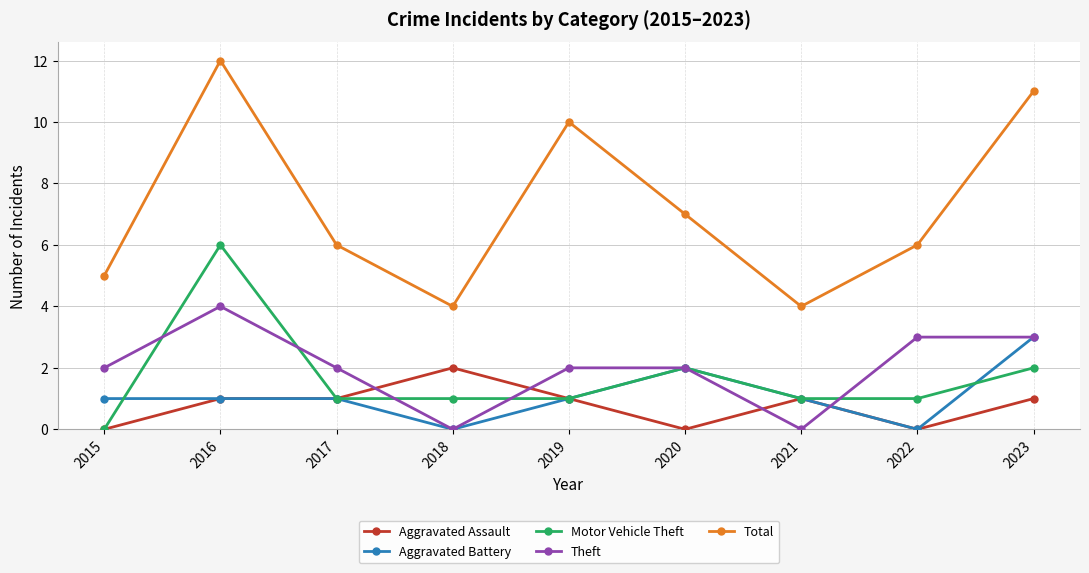

Count the number of data series in this chart.

5